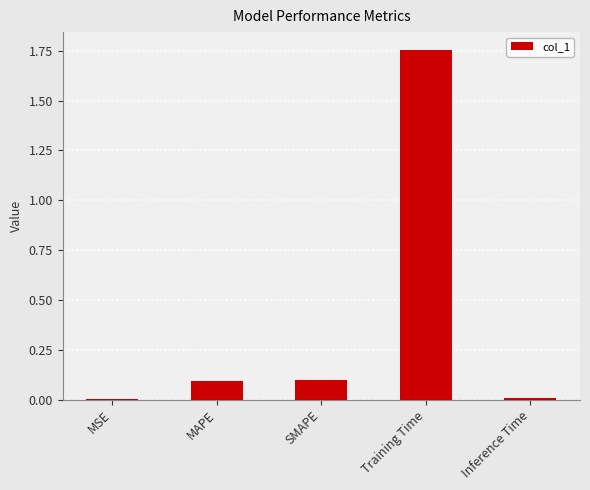

Which category has the highest value across all series?

Training Time